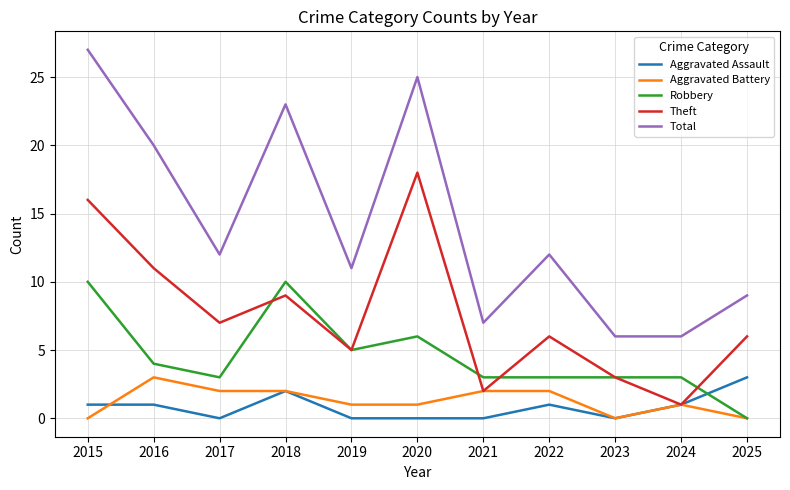

What is the sum of all Aggravated Battery values?

14